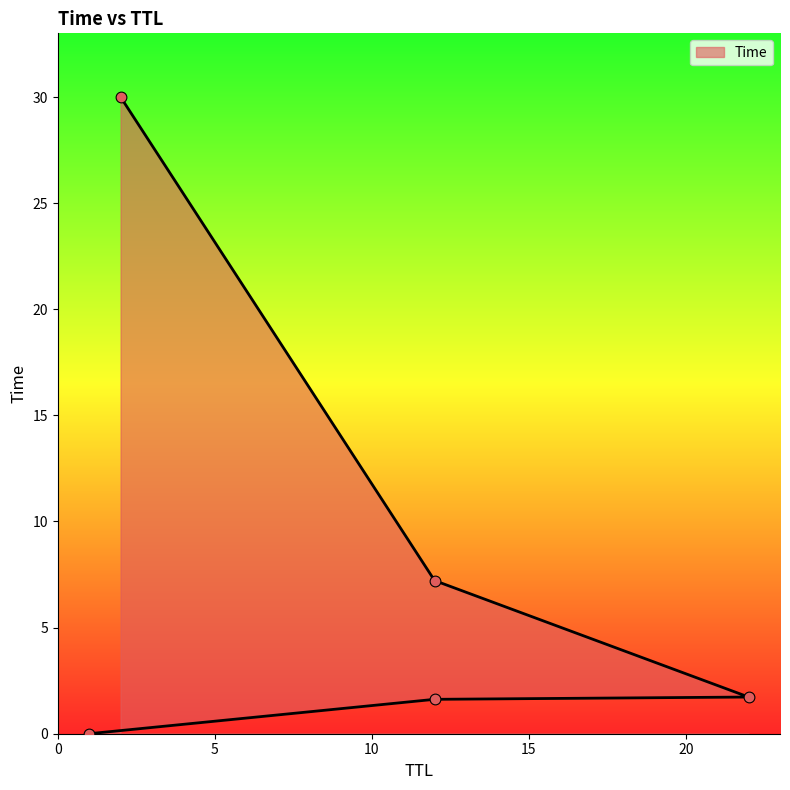

Approximately how many times larger is the value at 2 compared to 22?

17.4